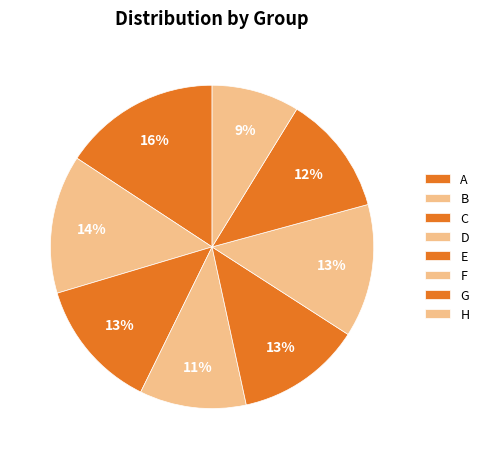

How many slices are in this pie chart?

8